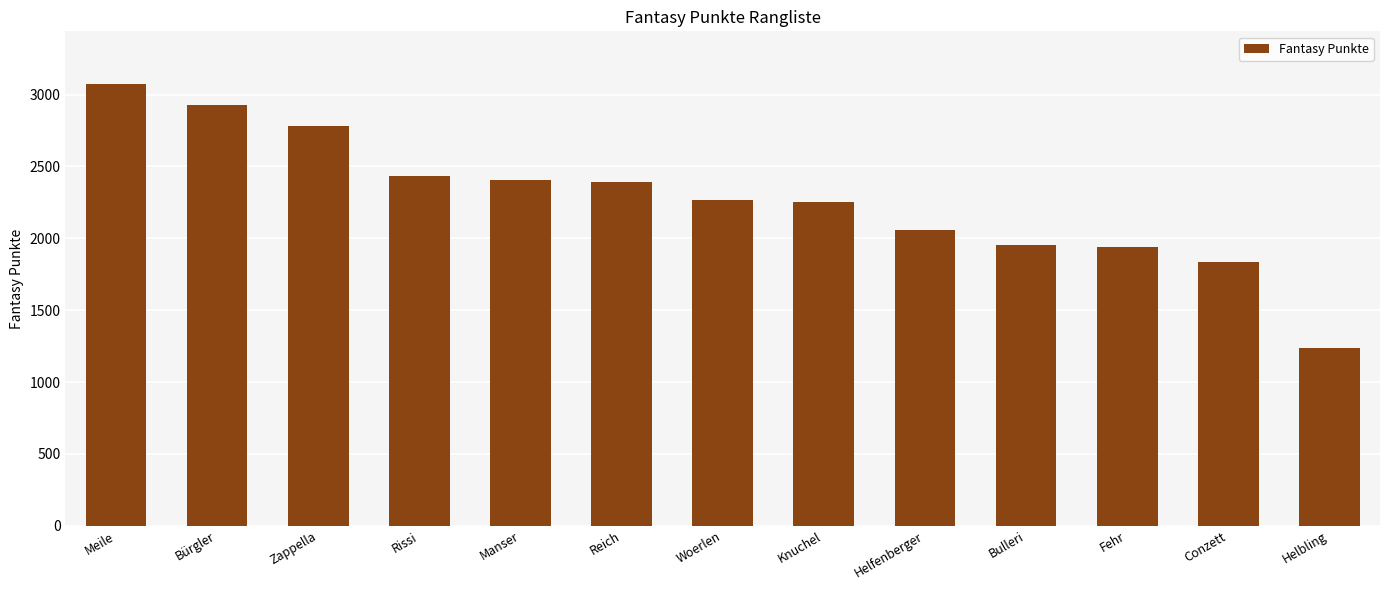

What is the label of the 7th bar from the left?

Woerlen